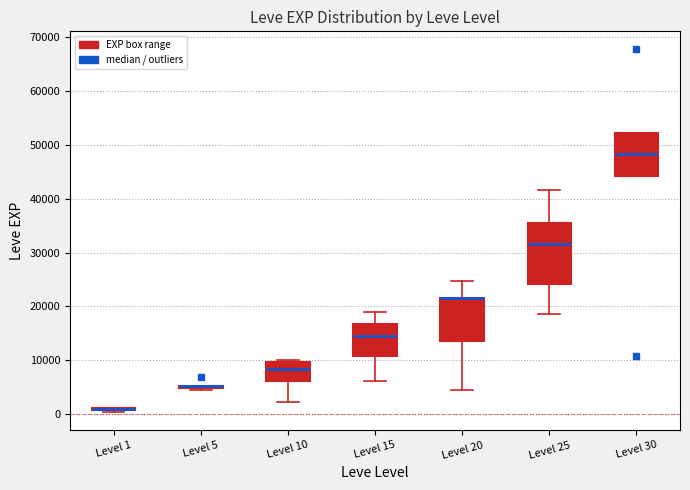

Reading left to right, read every box against the y-axis: the position of its median line, the range the box covers, and the ends of its whiskers. The values are not printed on the chart, so give them approximately, as read against the axis.

Level 1: box collapsed to a line at 1000, whiskers 0 to 1000
Level 5: box collapsed to a line at 5000, whiskers 4000 to 5000
Level 10: median 8000, box 6000 to 10000, whiskers 2000 to 10000 (just above the box's upper edge)
Level 15: median 15000, box 11000 to 17000, whiskers 6000 to 19000
Level 20: median 22000 (drawn on the box's upper edge), box 14000 to 22000, whiskers 4000 to 25000
Level 25: median 32000, box 24000 to 35000, whiskers 18000 to 42000
Level 30: median 48000, box 44000 to 52000, whiskers 44000 to 52000